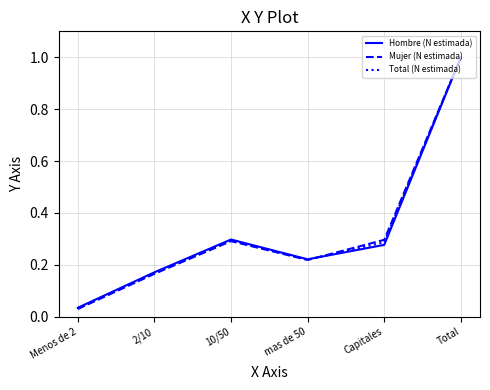

Which label corresponds to the smallest value in the chart?

Menos de 2